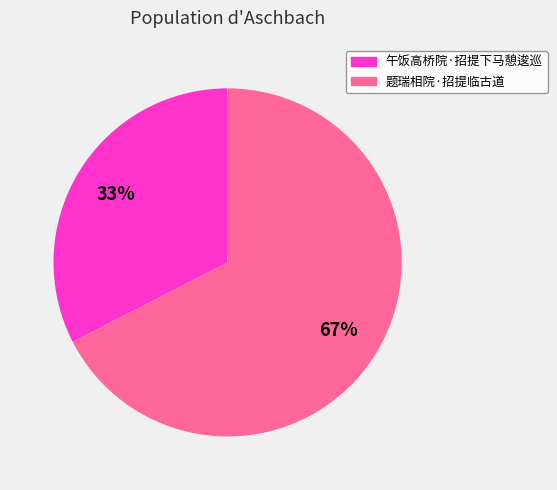

Is 午饭高桥院·招提下马憩逡巡 the majority of the pie?

No